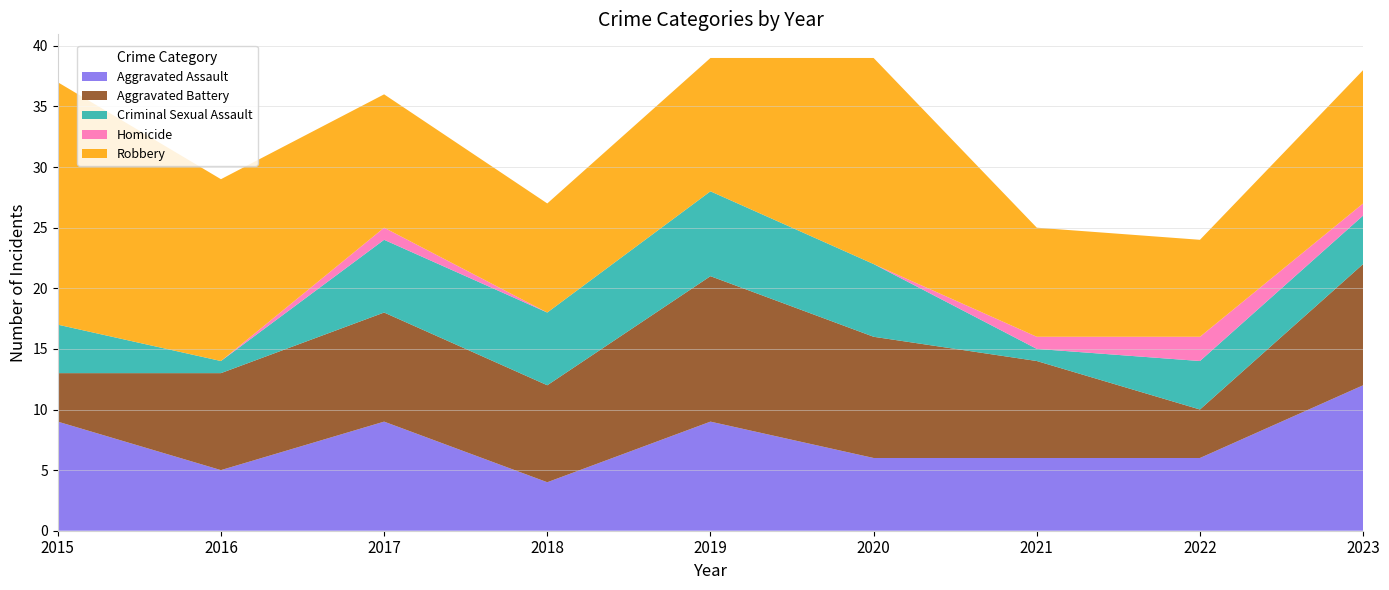

Reading right to left, what are all the values shown in this chart?

Aggravated Assault: 12	6	6	6	9	4	9	5	9
Aggravated Battery: 10	4	8	10	12	8	9	8	4
Criminal Sexual Assault: 4	4	1	6	7	6	6	1	4
Homicide: 1	2	1	0	0	0	1	0	0
Robbery: 11	8	9	17	11	9	11	15	20